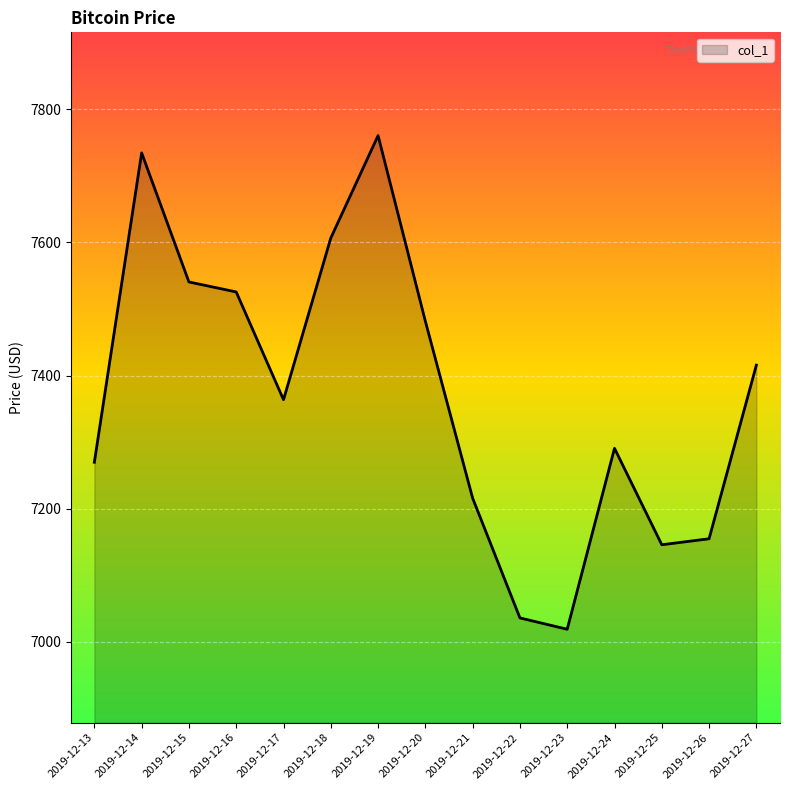

Reading left to right, transcribe all the data shown in this chart.

2019-12-13=7269.7	2019-12-14=7734.7	2019-12-15=7540.7	2019-12-16=7525.7	2019-12-17=7363.7	2019-12-18=7606.7	2019-12-19=7760.7	2019-12-20=7481.7	2019-12-21=7215.7	2019-12-22=7035.7	2019-12-23=7018.7	2019-12-24=7290.7	2019-12-25=7145.7	2019-12-26=7154.7	2019-12-27=7415.7